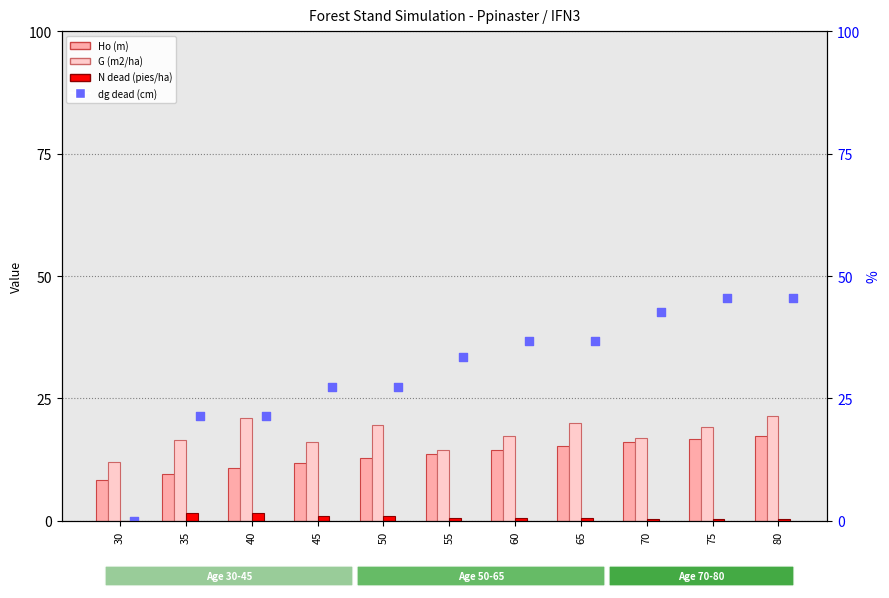

Which series reaches the maximum Y coordinate?

dg dead (cm)